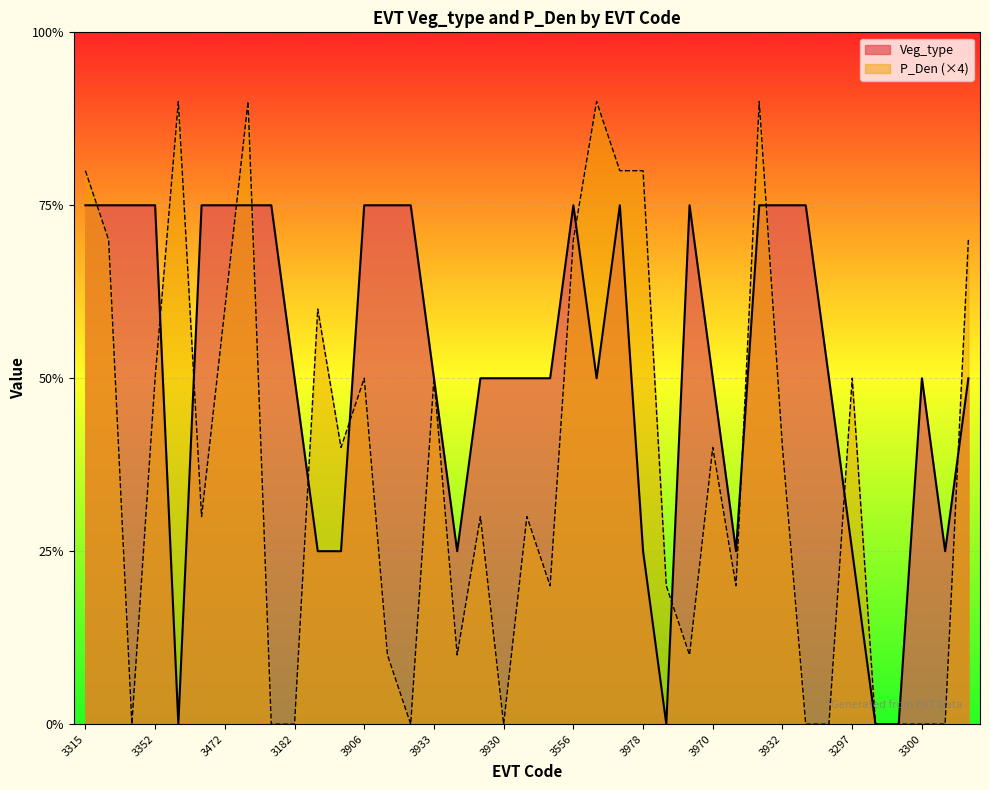

Does the chart display data point markers on the line(s)?

No